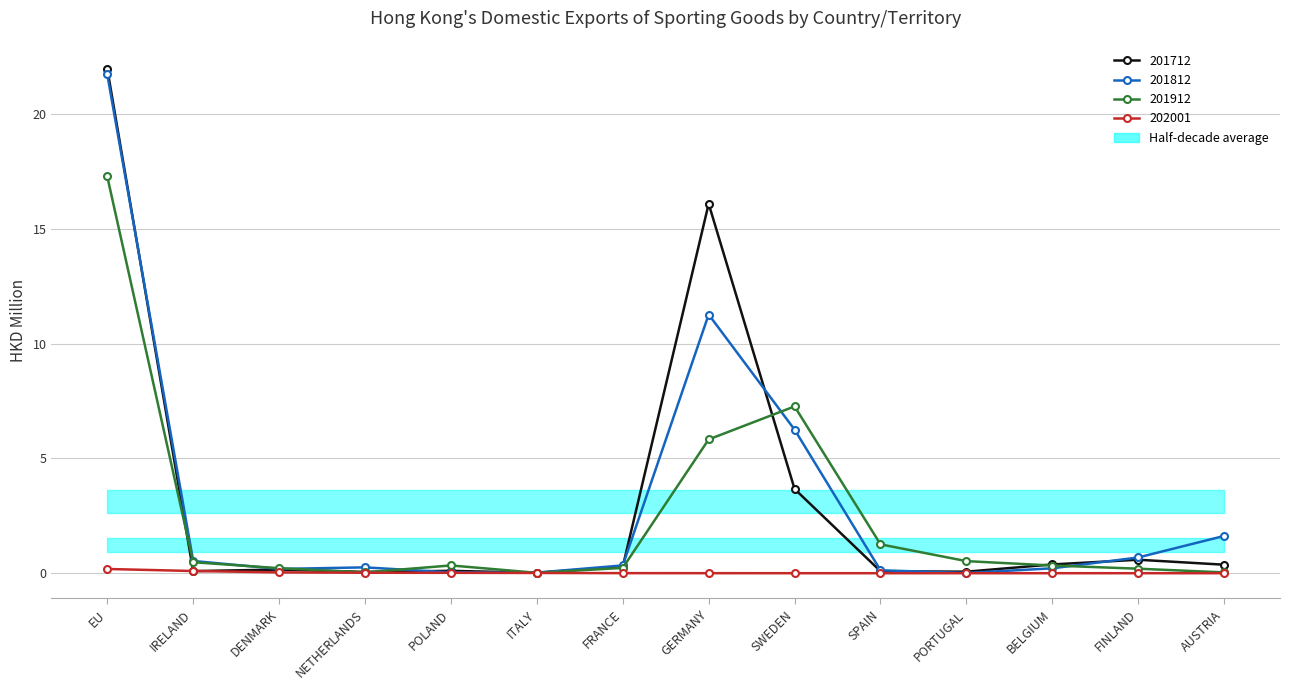

Count the number of data series in this chart.

4